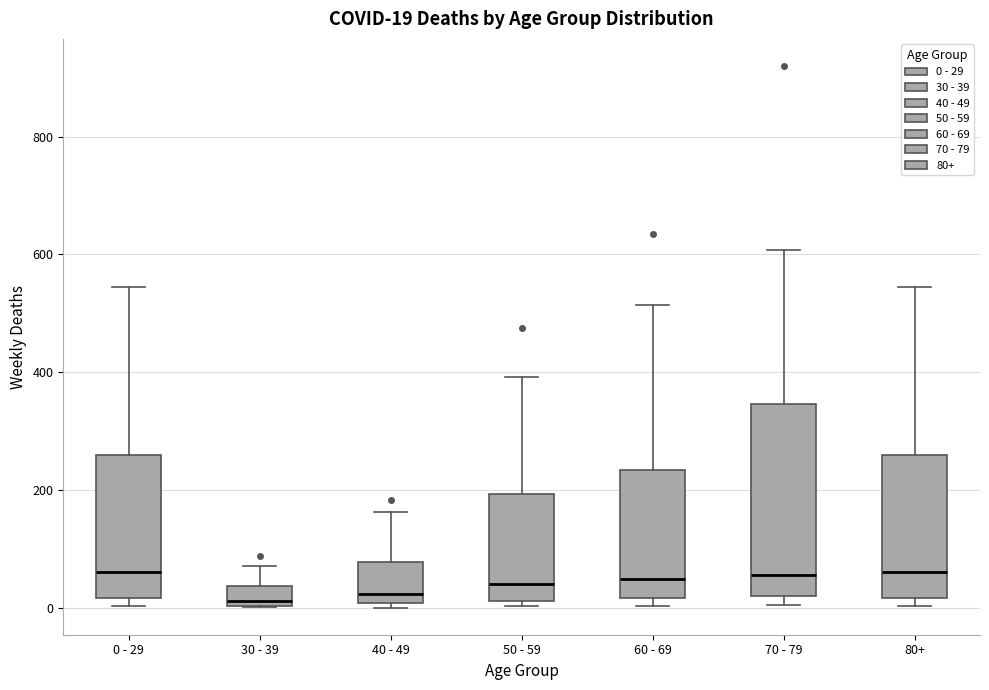

Comparing the boxes themselves (not the whiskers), which one is the tallest?

70 - 79